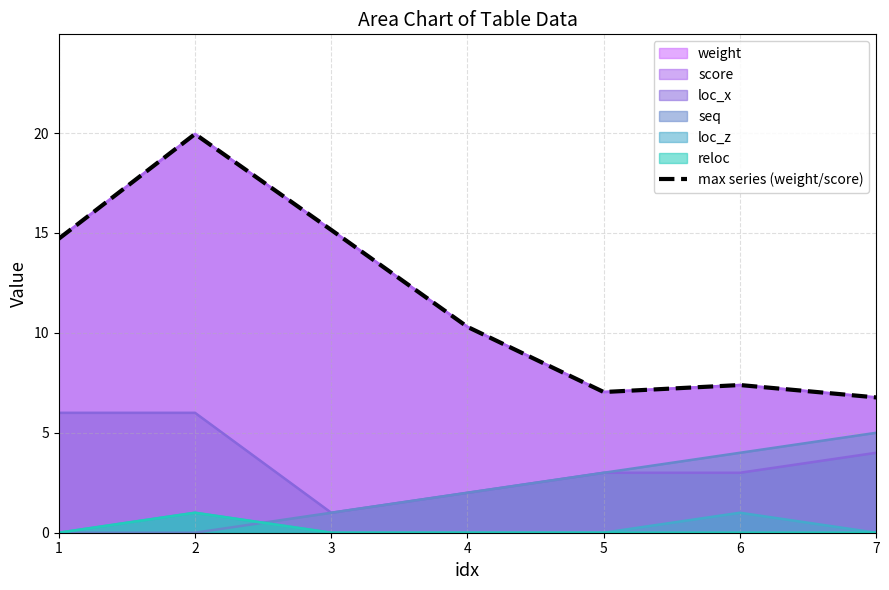

Where is the first local maximum?

2